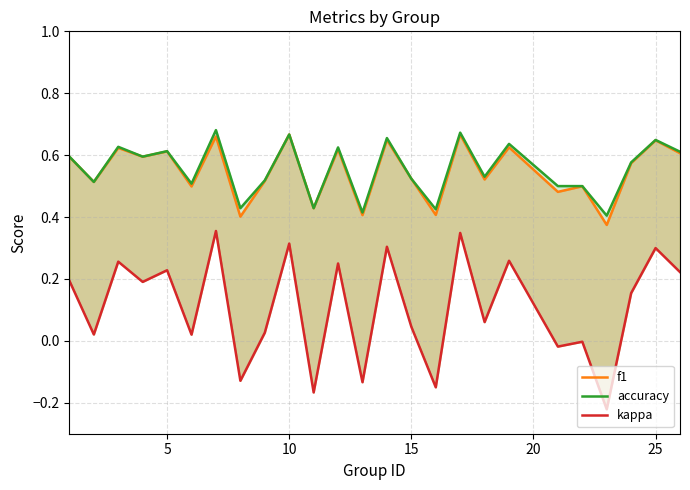

True or false: accuracy and f1 cross at least once.

False